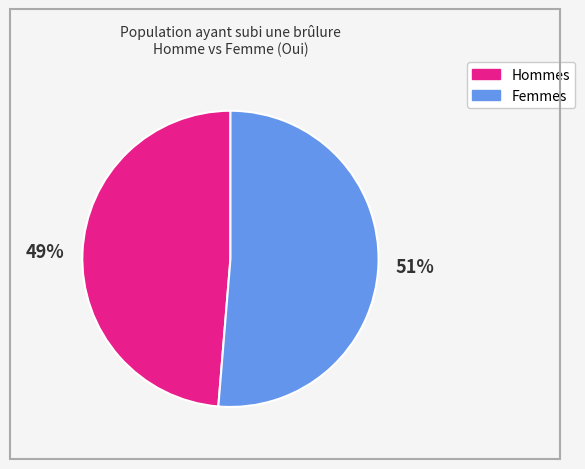

To the nearest percent, what is the average slice percentage?

50%